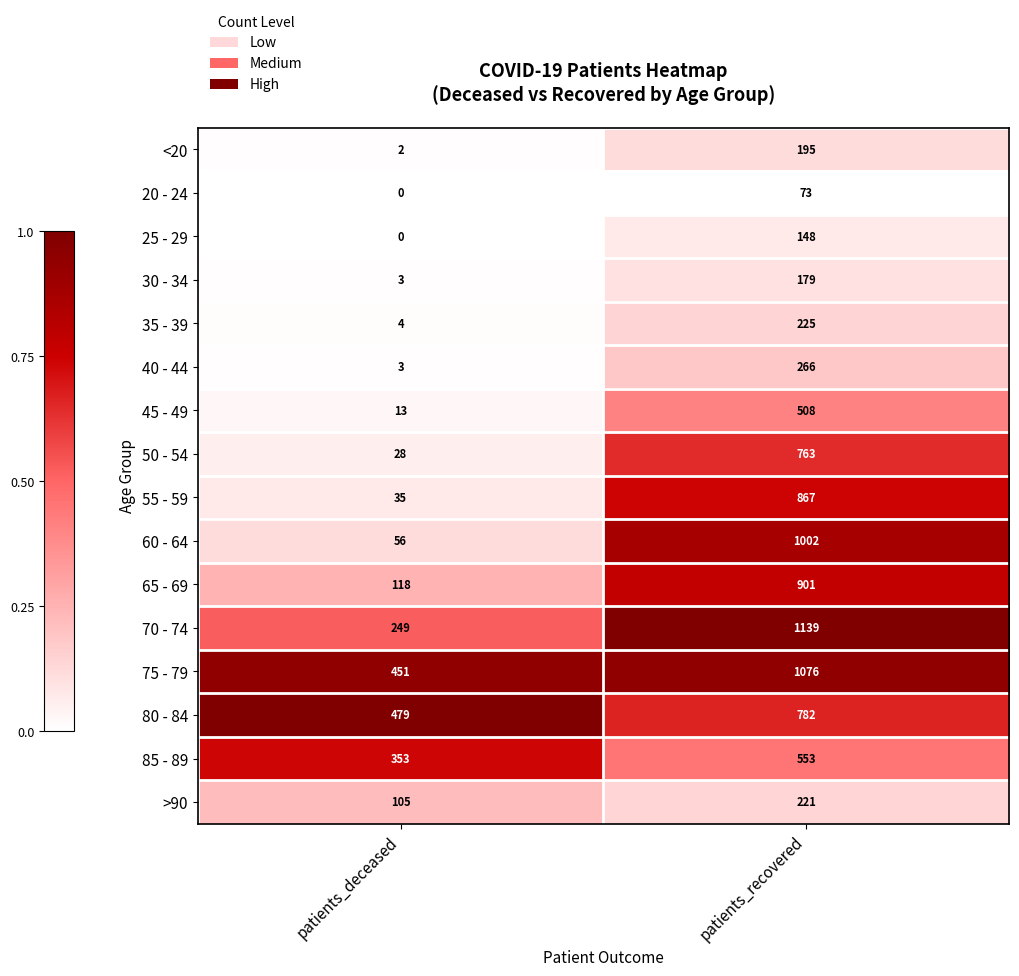

Between patients_deceased and patients_recovered, which series saw the biggest shift?

60 - 64